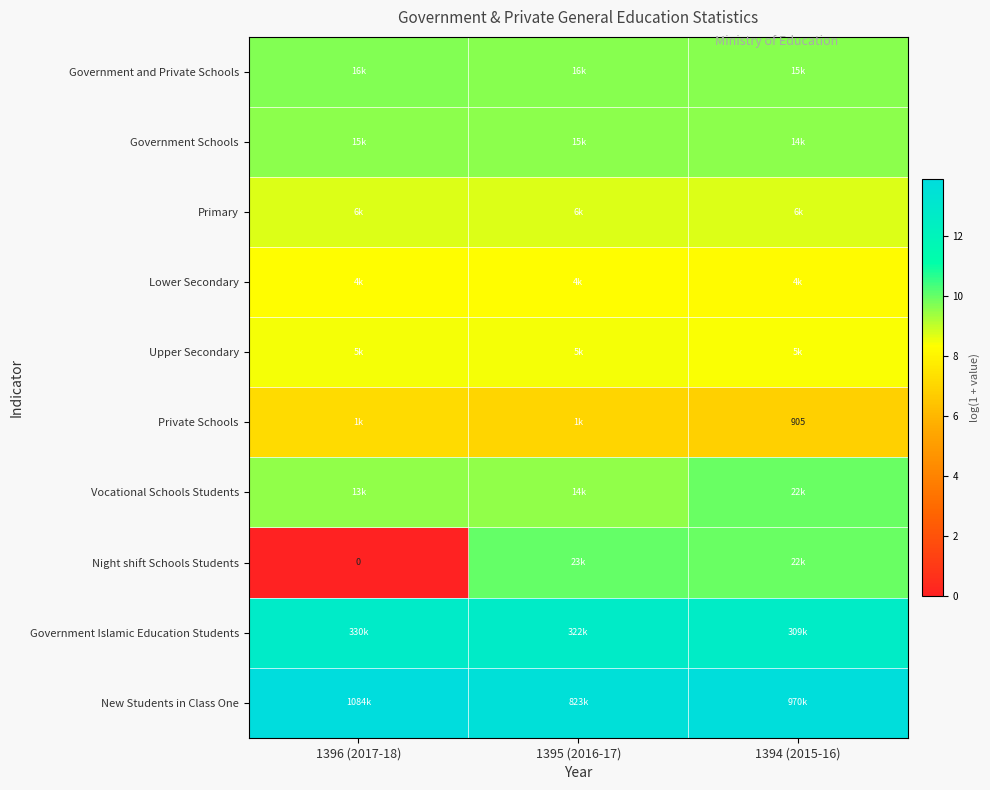

The Government and Private Schools series shows 13.0 at 1394 (2015-16). True or false?

False